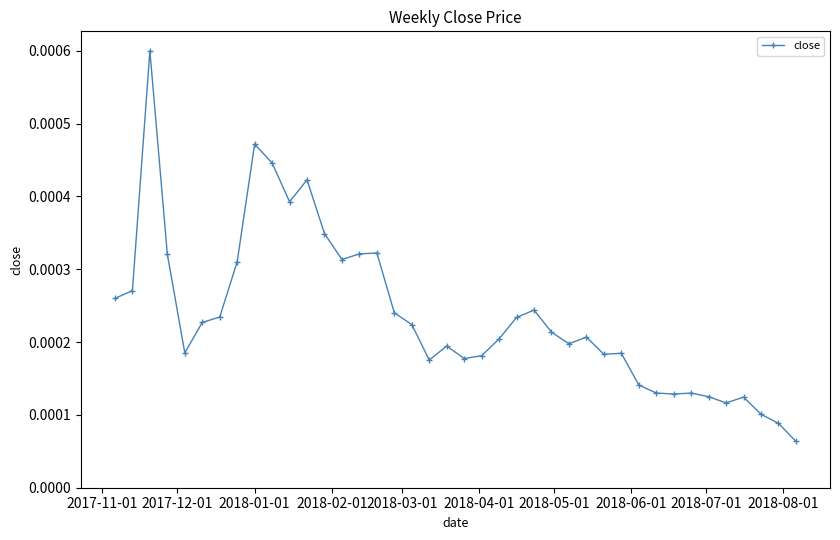

Count the values in the range 0 to 1.

40